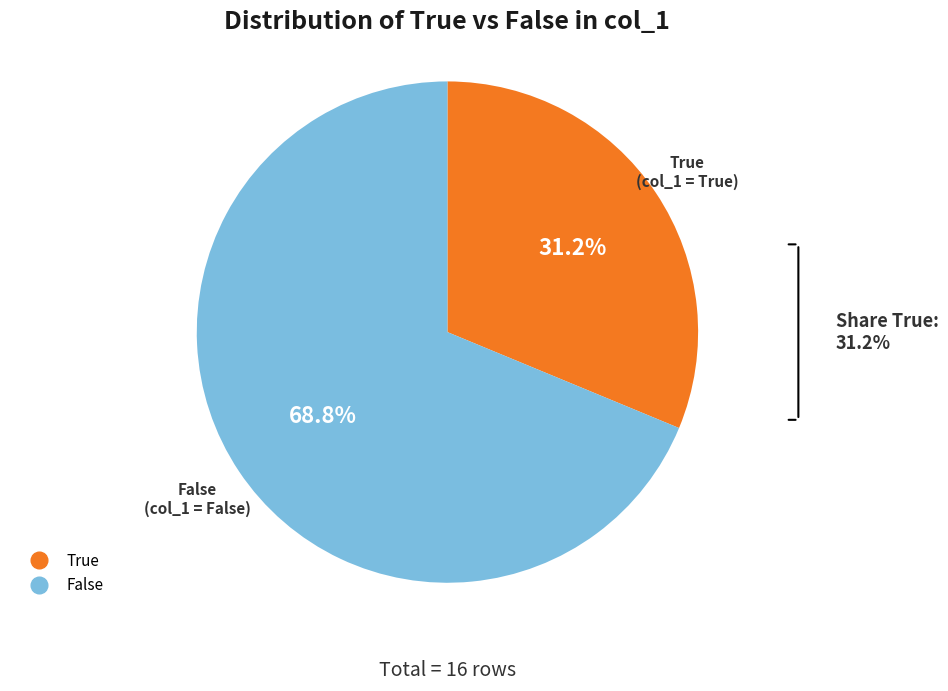

Rank the categories by value from highest to lowest.

False, True